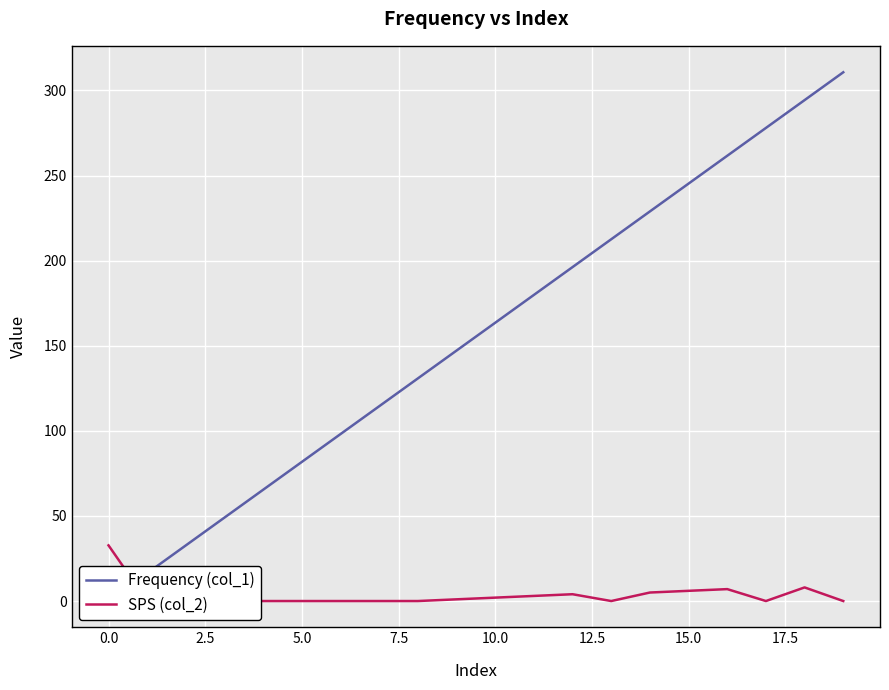

How many lines are shown in the chart?

2